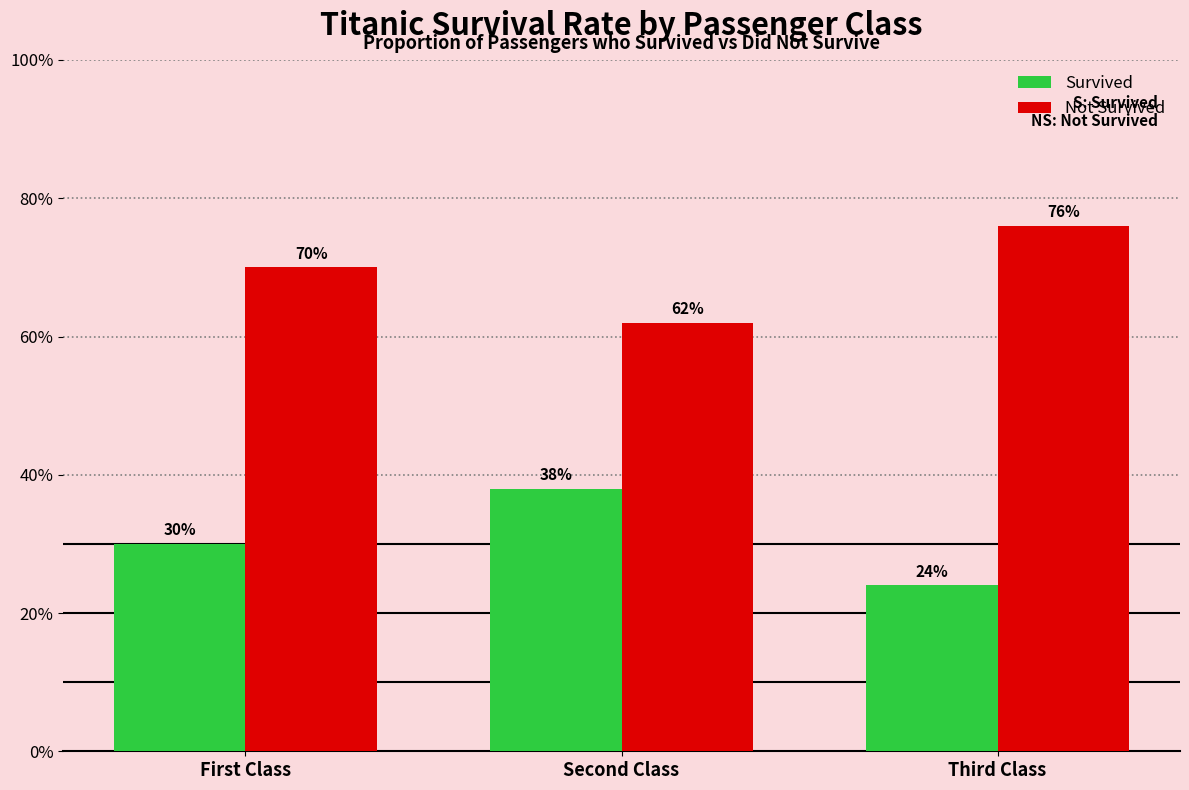

What are all the series names shown in the legend?

Survived, Not Survived